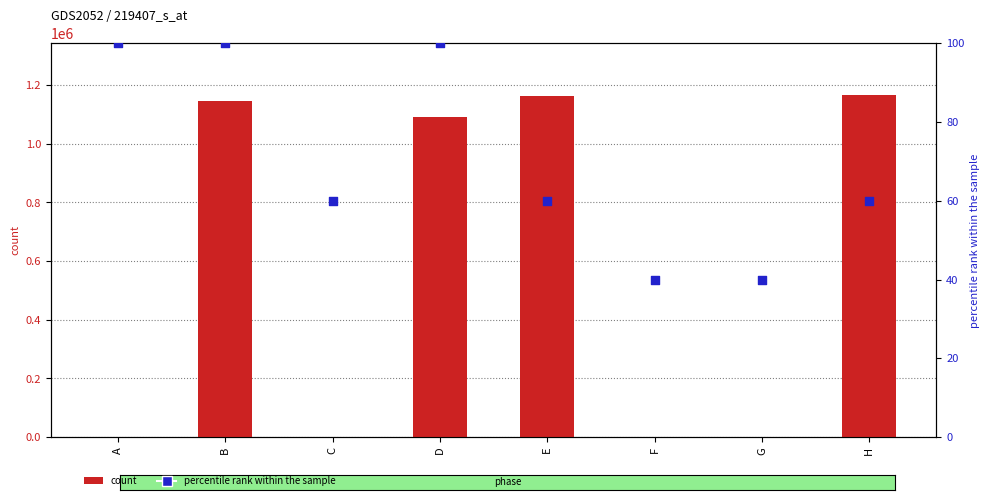

At how many categories does at least one series exceed 545098?

4